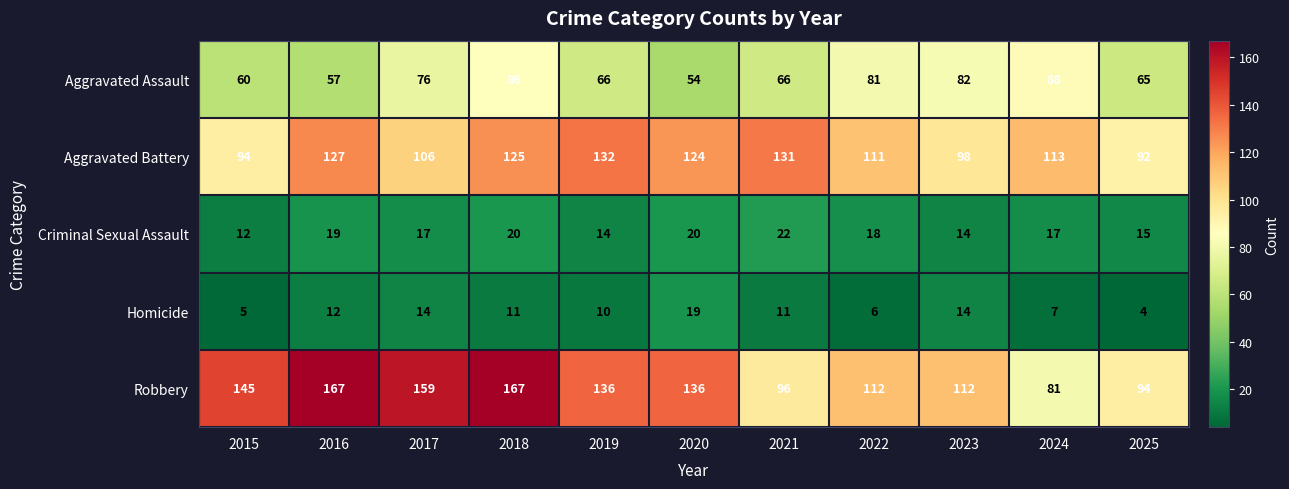

Rank the series by their maximum value, from highest to lowest.

Robbery, Aggravated Battery, Aggravated Assault, Criminal Sexual Assault, Homicide